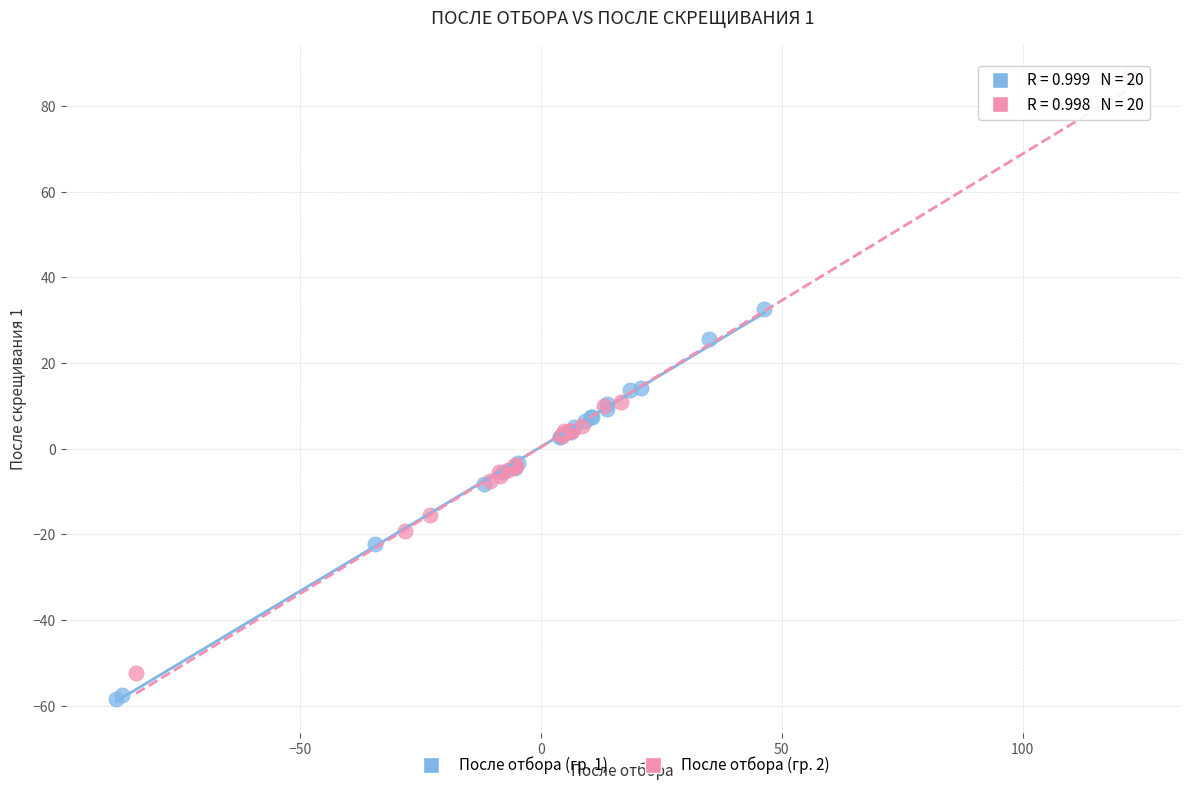

Which series has the largest Y range (max minus min)?

После отбора (гр. 2)